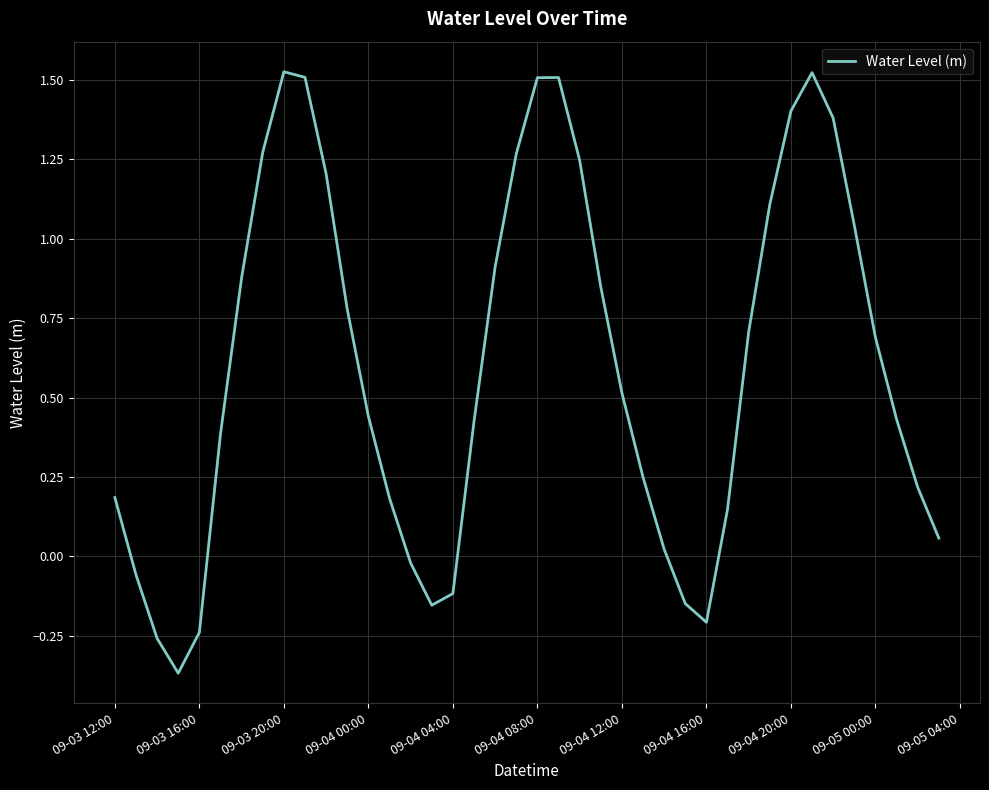

How many lines are shown in the chart?

1